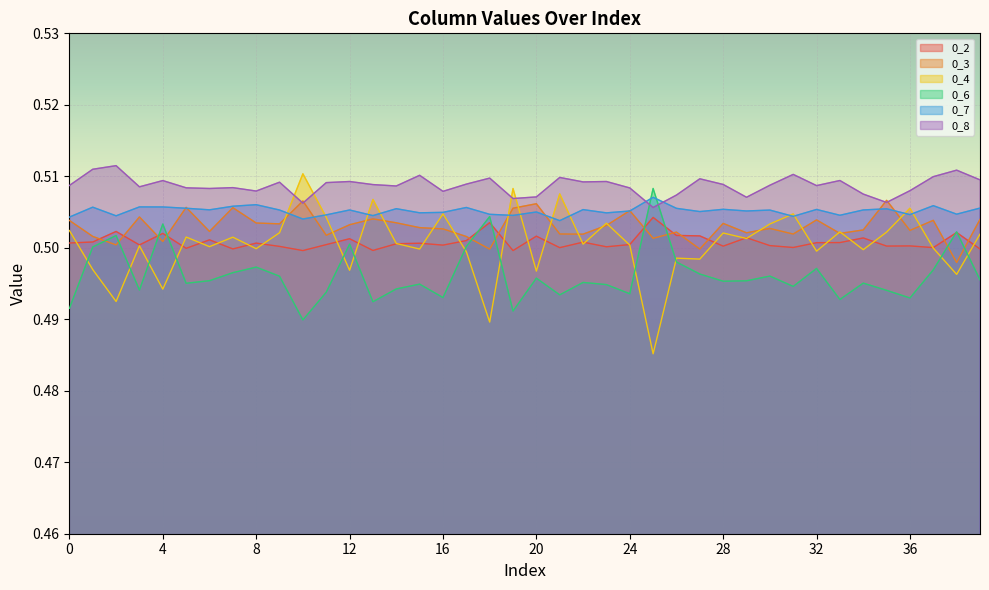

Which series changed the most between 6 and 39?

0_4